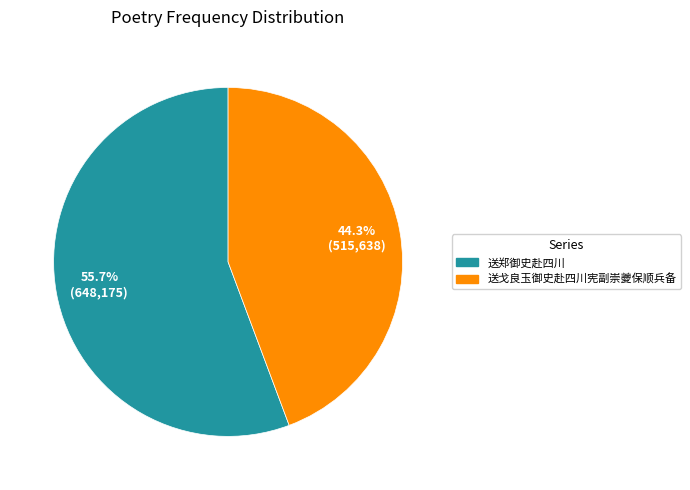

To the nearest percent, what portion does 送戈良玉御史赴四川宪副崇夔保顺兵备 represent?

44%